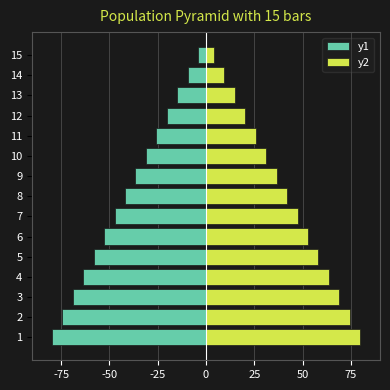

List the series in order of their overall mean, lowest first.

y1, y2